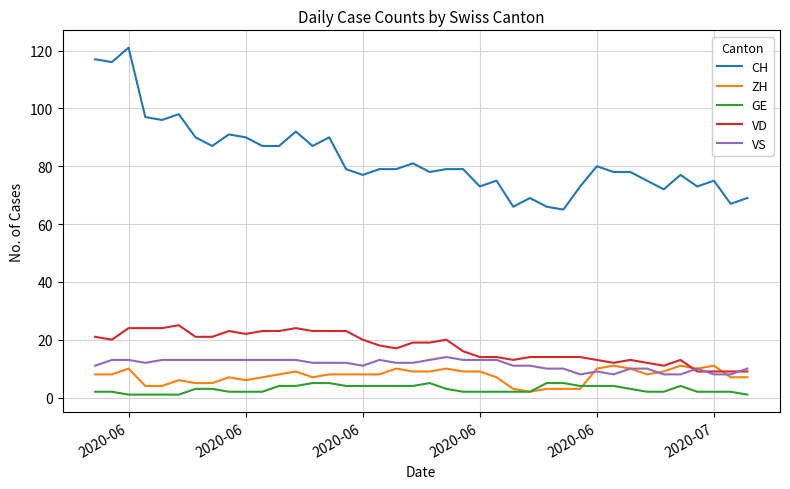

Which series has the widest spread of values?

CH